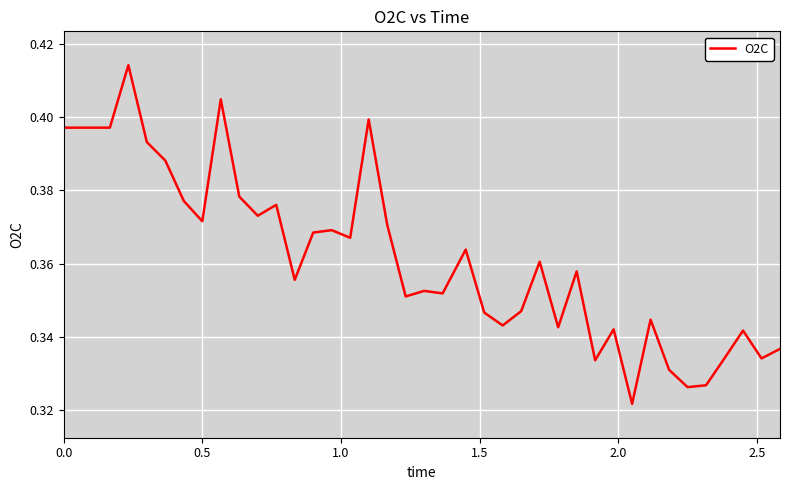

Reading right to left, transcribe all the data shown in this chart.

0.3	0.3	0.3	0.3	0.3	0.3	0.3	0.3	0.3	0.3	0.3	0.4	0.3	0.4	0.3	0.3	0.3	0.4	0.4	0.4	0.4	0.4	0.4	0.4	0.4	0.4	0.4	0.4	0.4	0.4	0.4	0.4	0.4	0.4	0.4	0.4	0.4	0.4	0.4	0.4